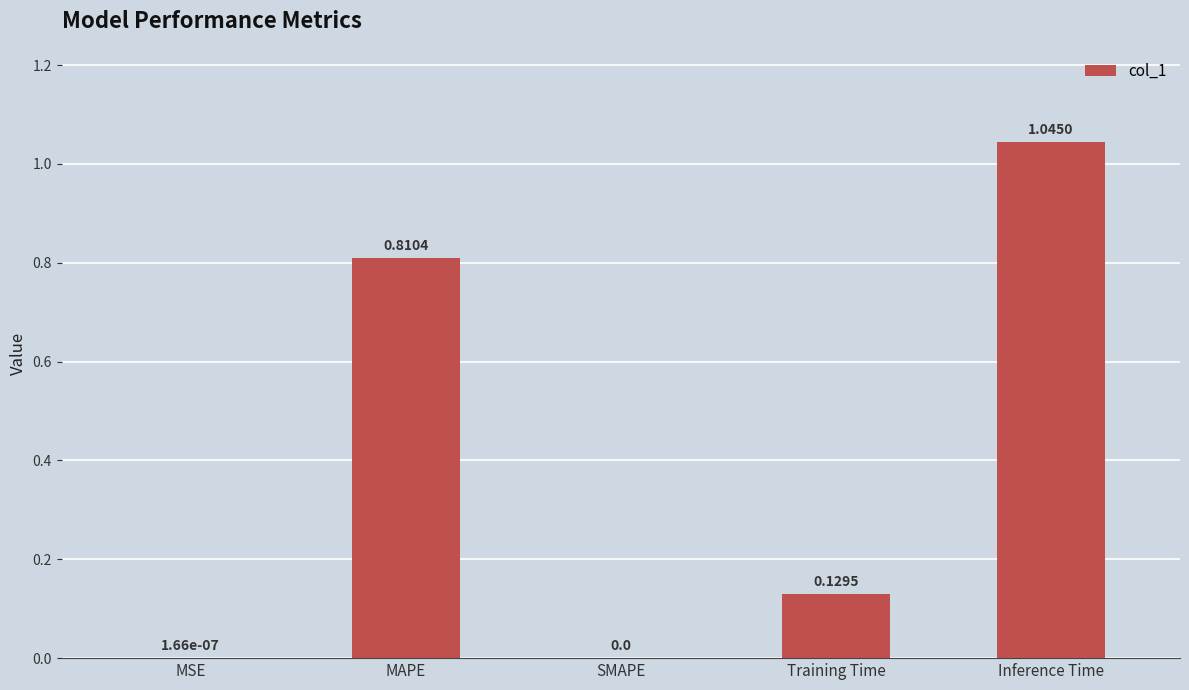

Which category has the highest value across all series?

Inference Time